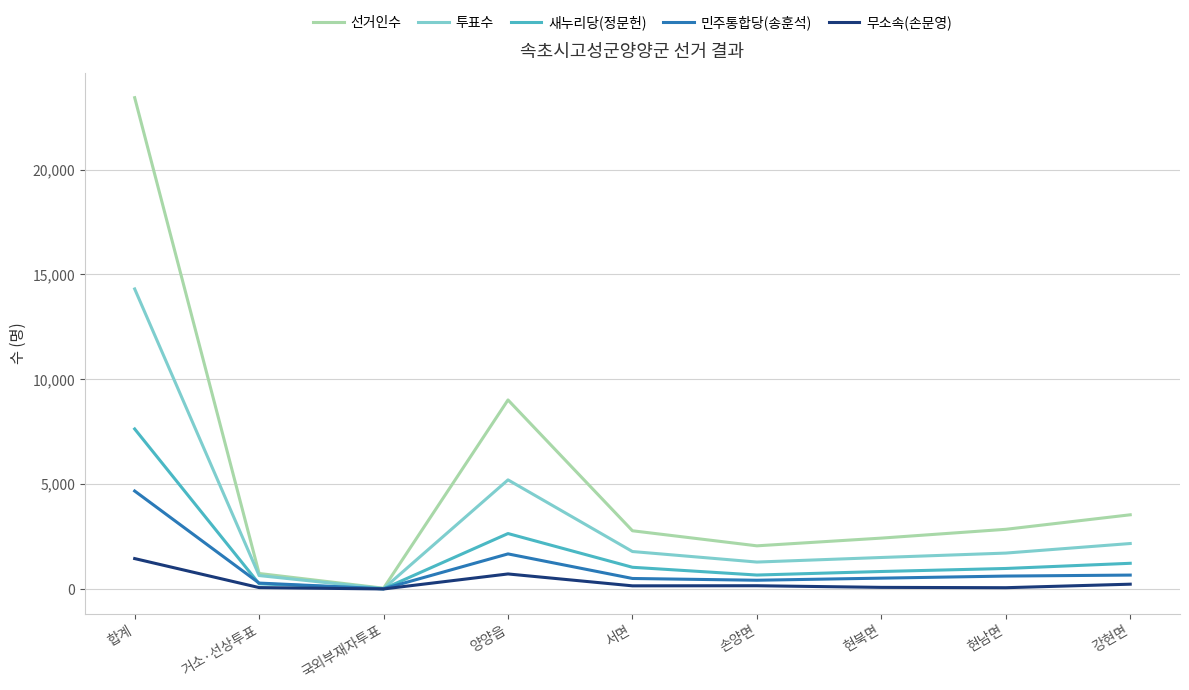

Is the value of 무소속(손문영) at 강현면 greater than the value of 투표수 at 현남면?

No